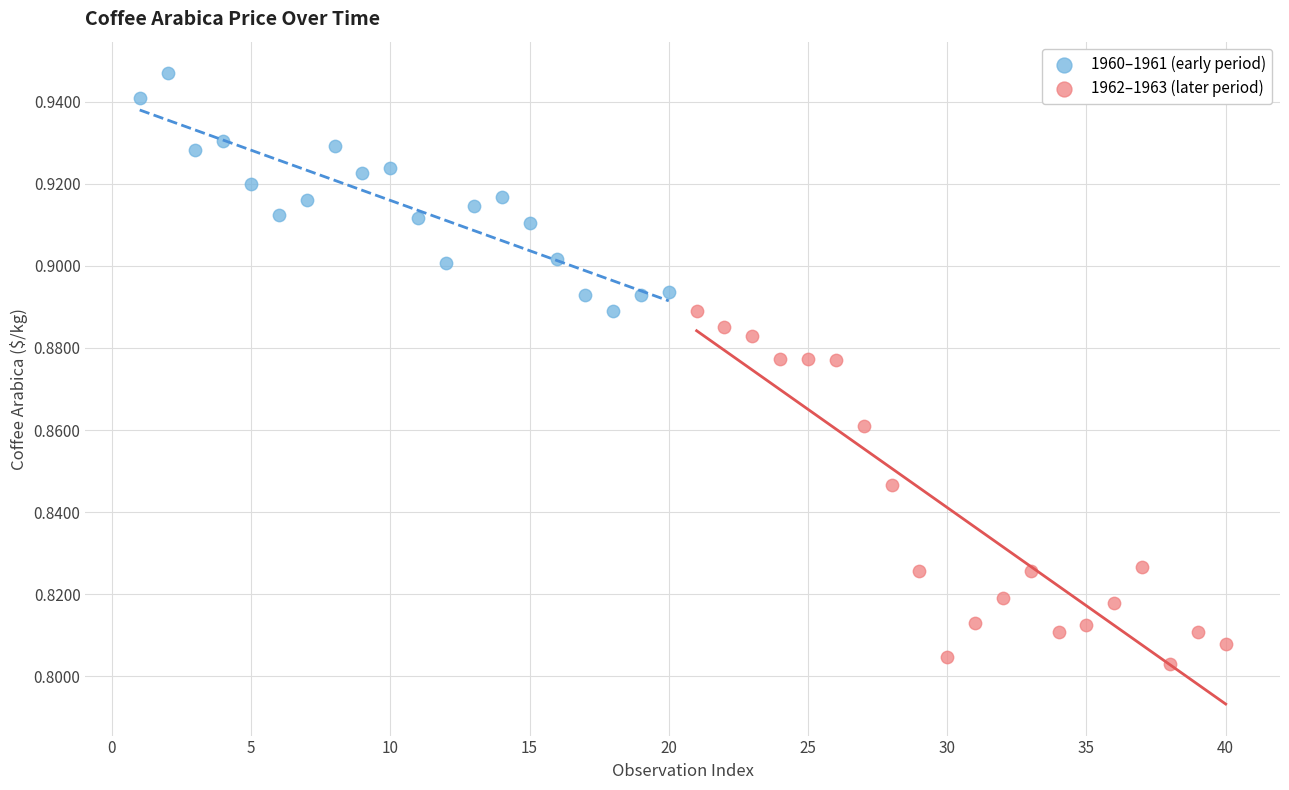

Which series contains the highest Y value?

1960–1961 (early period)